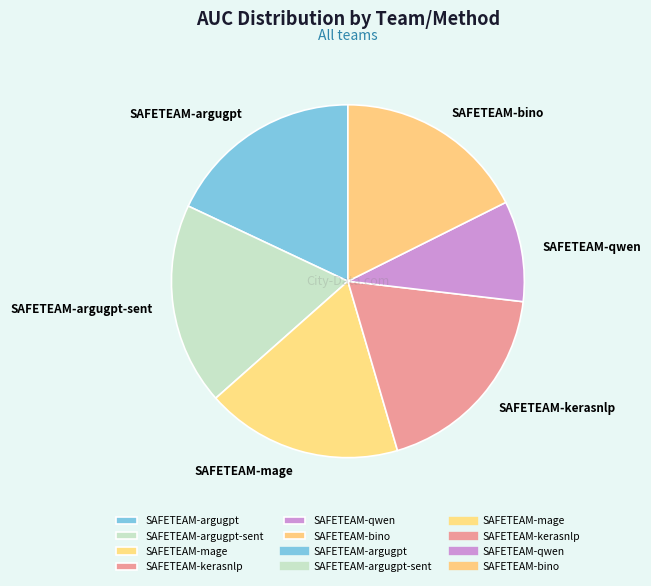

Which slice is the smallest?

SAFETEAM-qwen